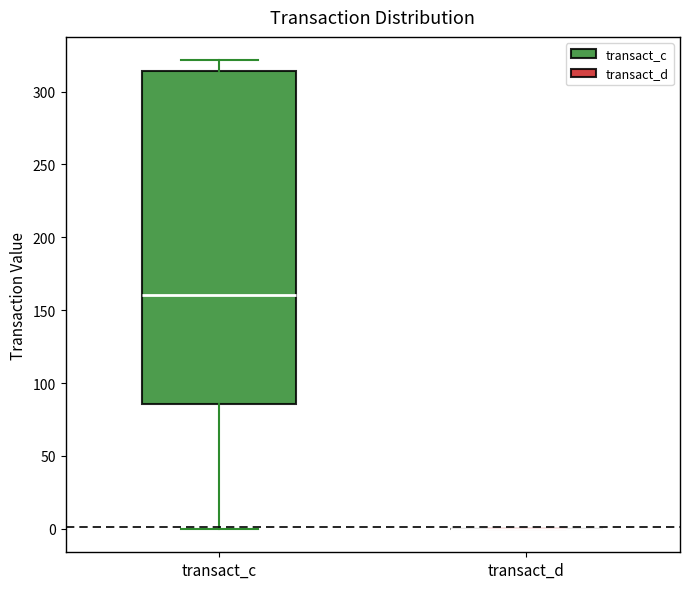

Reading left to right, read every box against the y-axis: the position of its median line, the range the box covers, and the ends of its whiskers. The values are not printed on the chart, so give them approximately, as read against the axis.

transact_c: median 160, box 85 to 315, whiskers 0 to 320
transact_d: box collapsed to a line at 0, whiskers 0 to 0